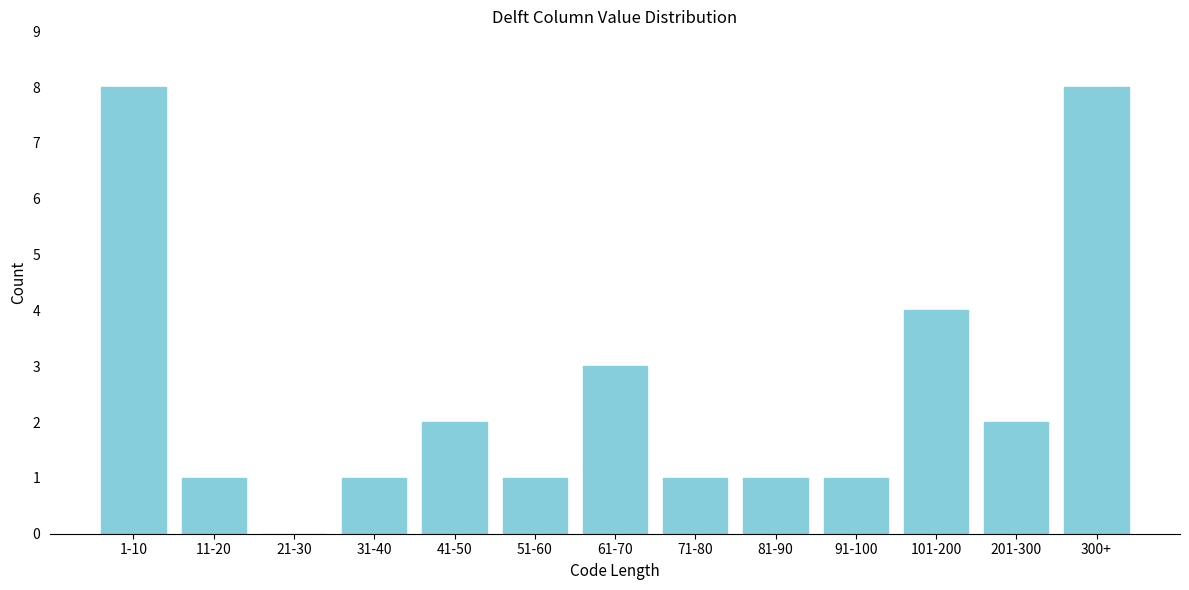

Reading left to right, transcribe all the data shown in this chart.

1-10=8	11-20=1	21-30=0	31-40=1	41-50=2	51-60=1	61-70=3	71-80=1	81-90=1	91-100=1	101-200=4	201-300=2	300+=8